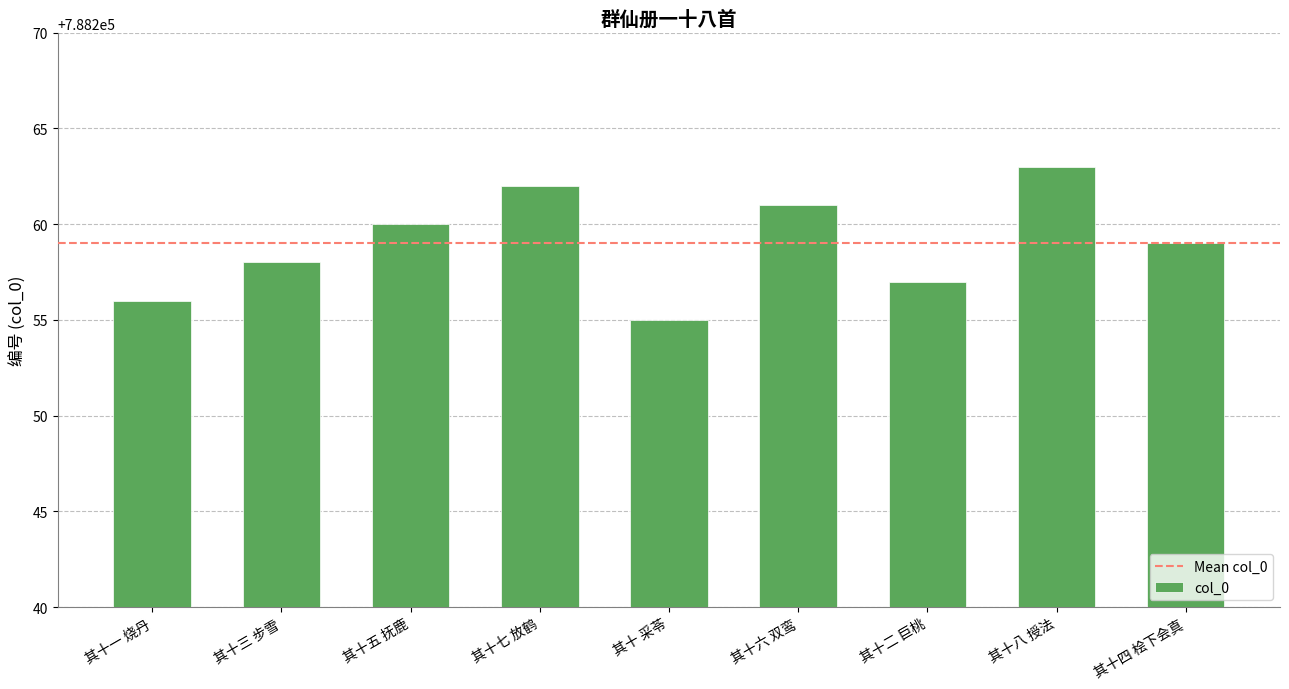

What is the change in value from 其十一 烧丹 to 其十七 放鹤?

+6